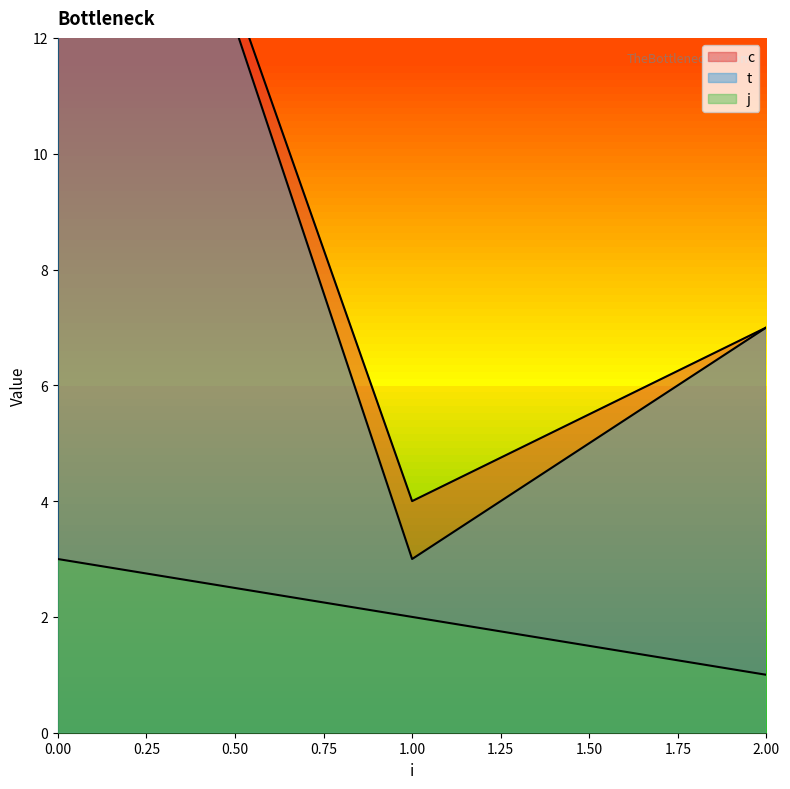

What are all the series names shown in the legend?

c, t, j